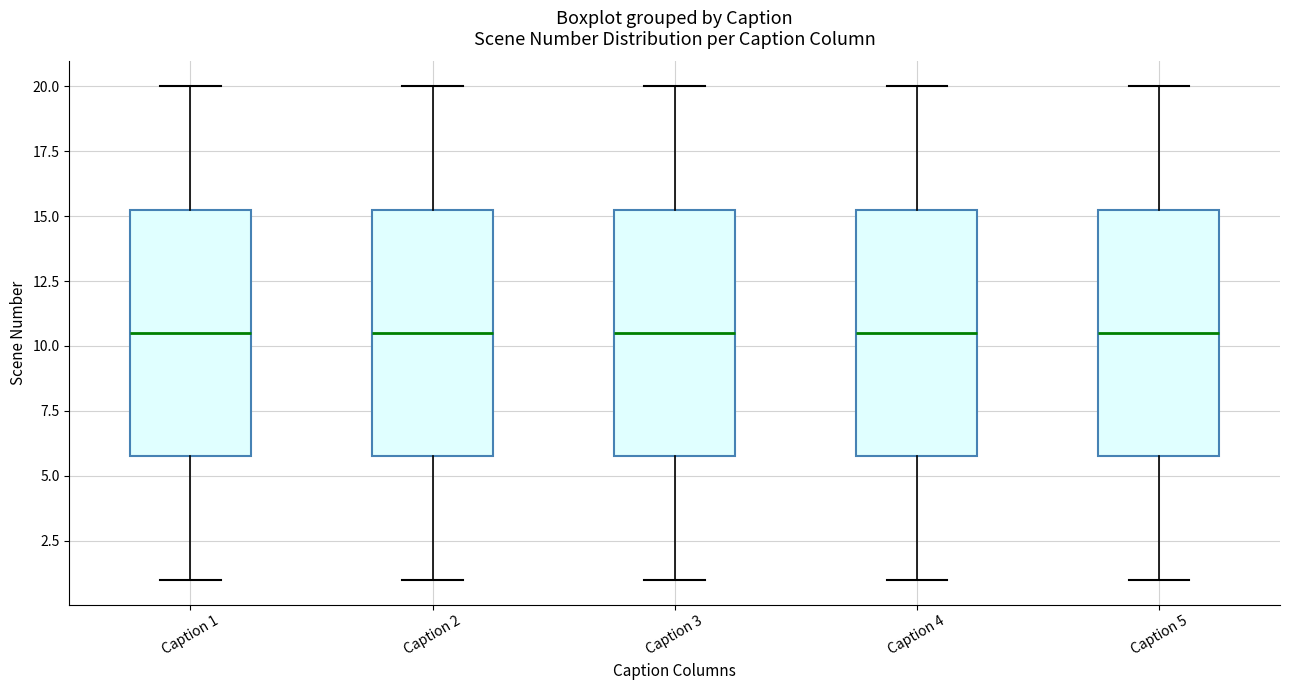

Where is the lower edge of the box for Caption 2 on the y-axis? The values are not printed on the chart, so give them approximately, as read against the axis.

6.0